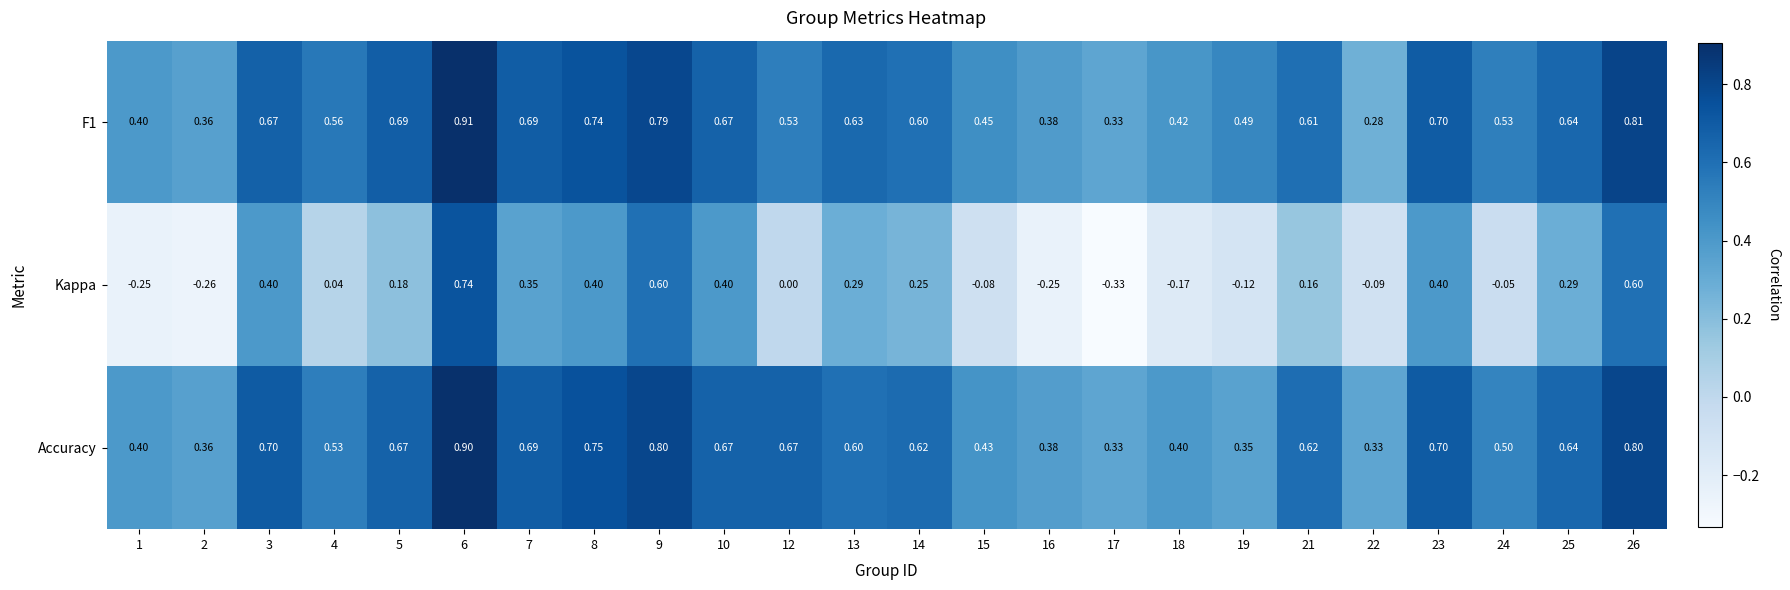

Which series has the largest range (max minus min)?

Kappa